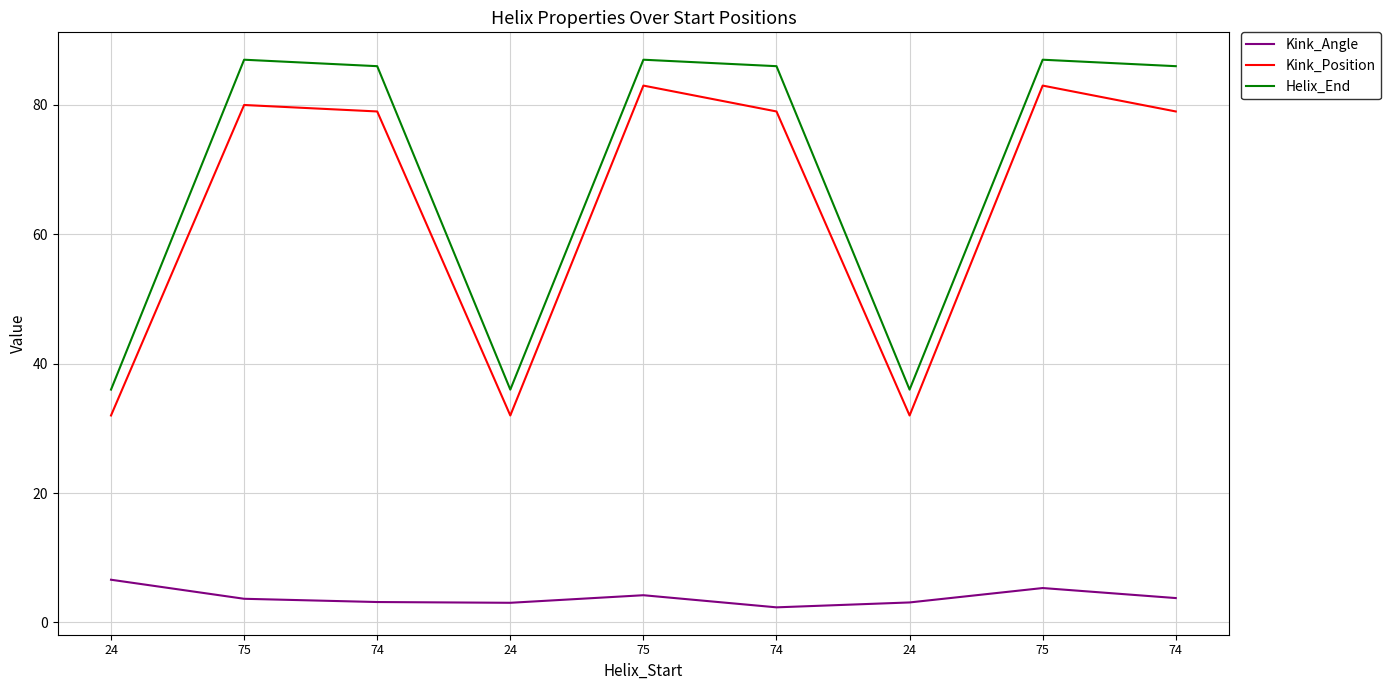

True or false: Kink_Angle and Kink_Position cross at least once.

False